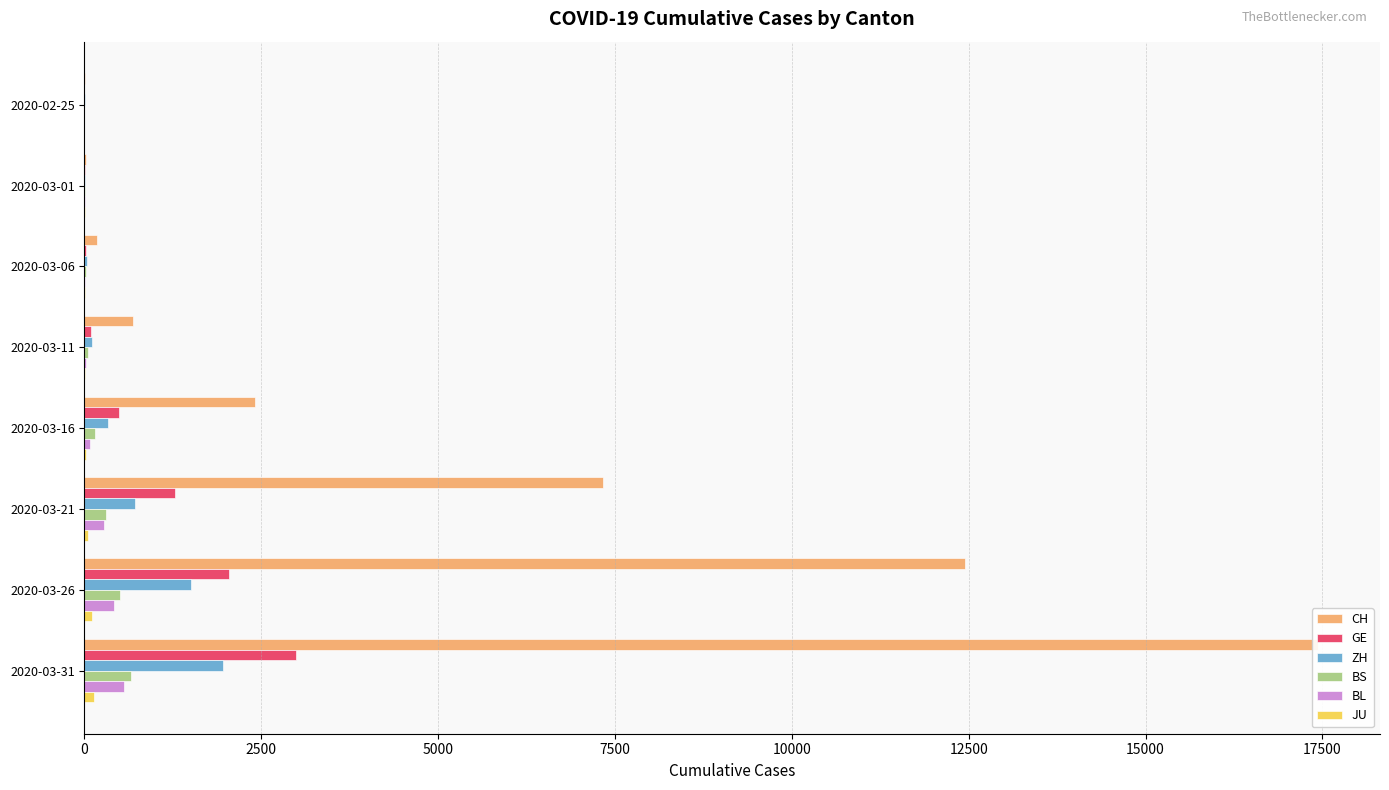

What is the value of the BL bar at the 3rd from the left?

6